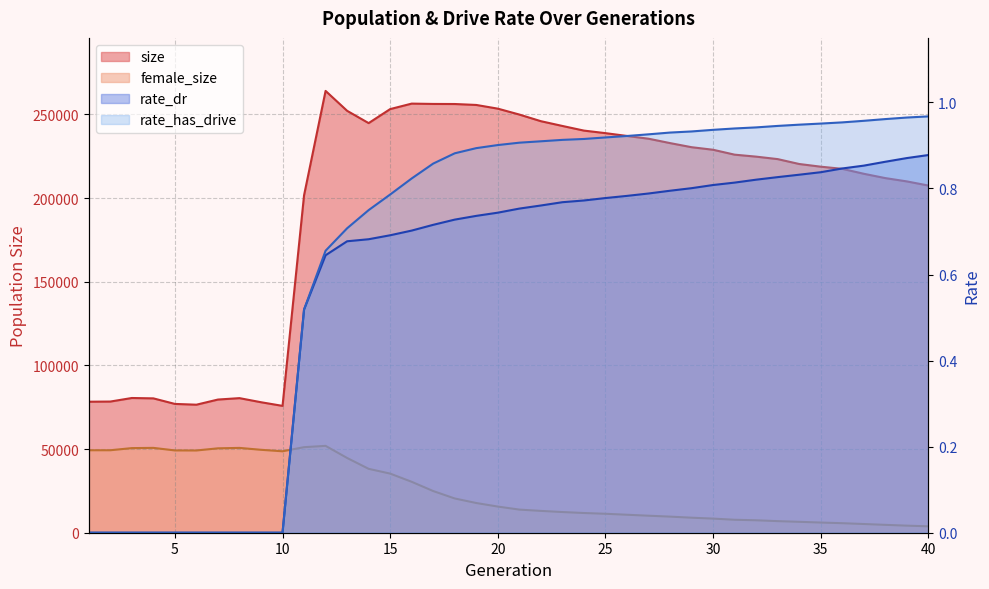

Is it true that rate_dr equals 1.2 at 15?

False